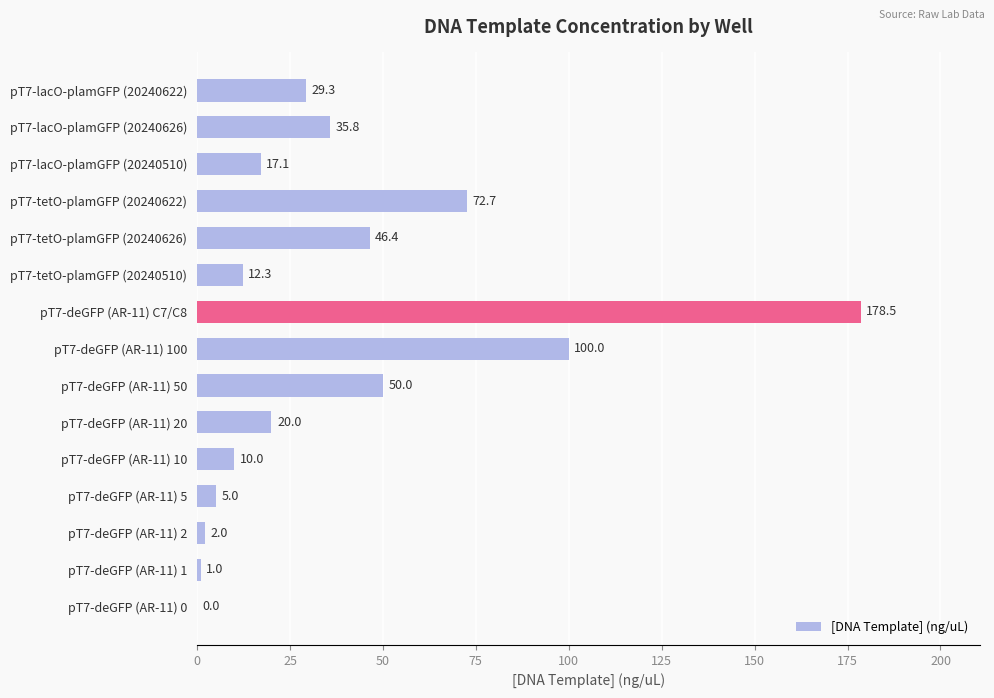

What is the greatest value displayed?

178.5